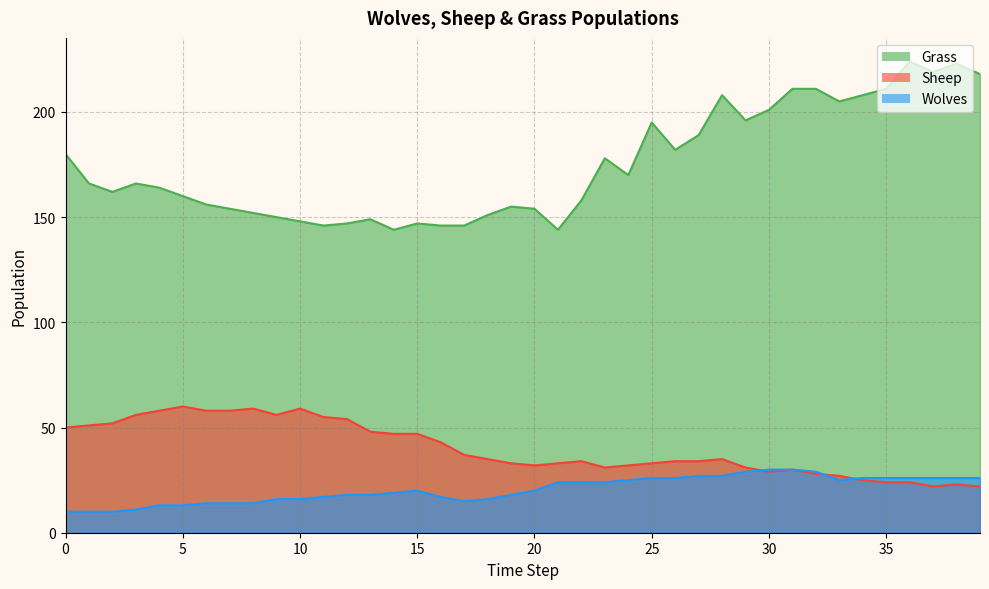

At which category does Sheep reach its first local valley?

9